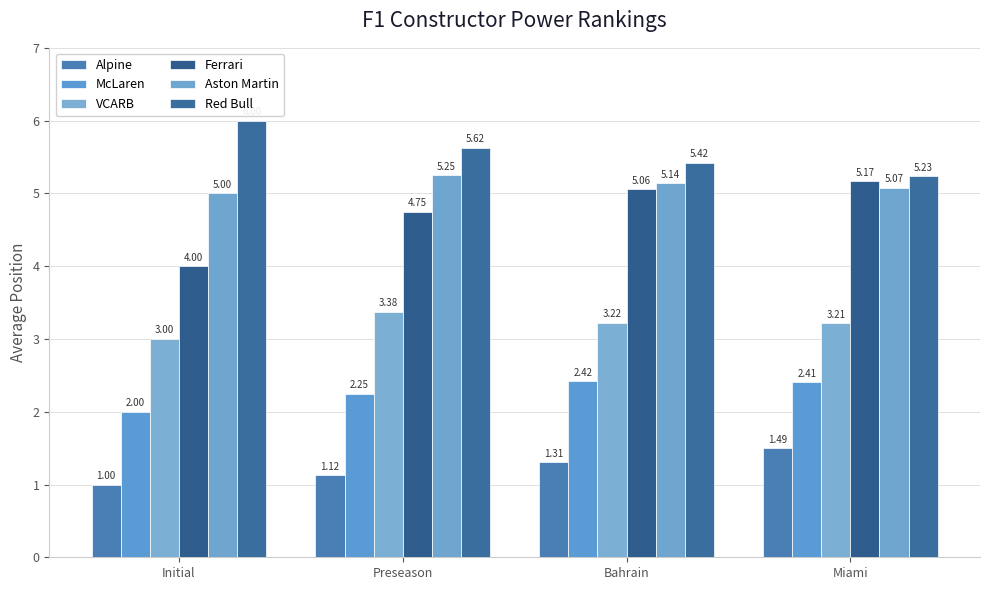

What position from the right is Initial?

4